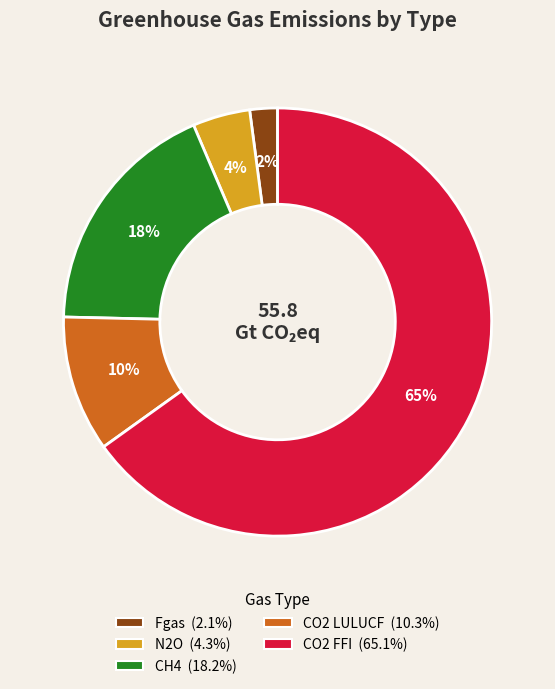

Approximately how many times larger is the value at Fgas compared to N2O?

0.5